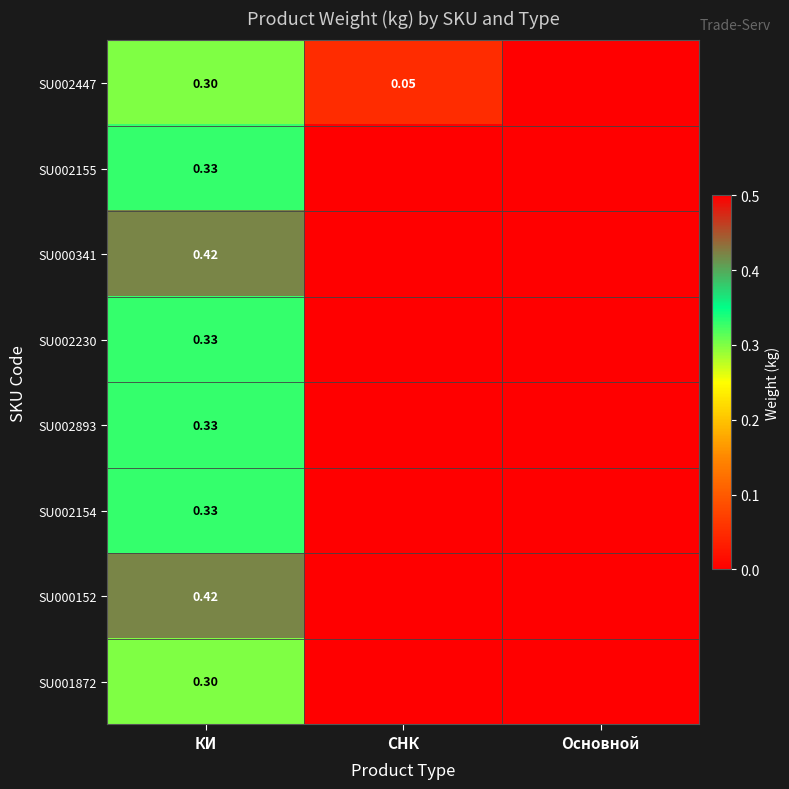

Rank the series by their maximum value, from lowest to highest.

SU002447, SU001872, SU002155, SU002230, SU002893, SU002154, SU000341, SU000152